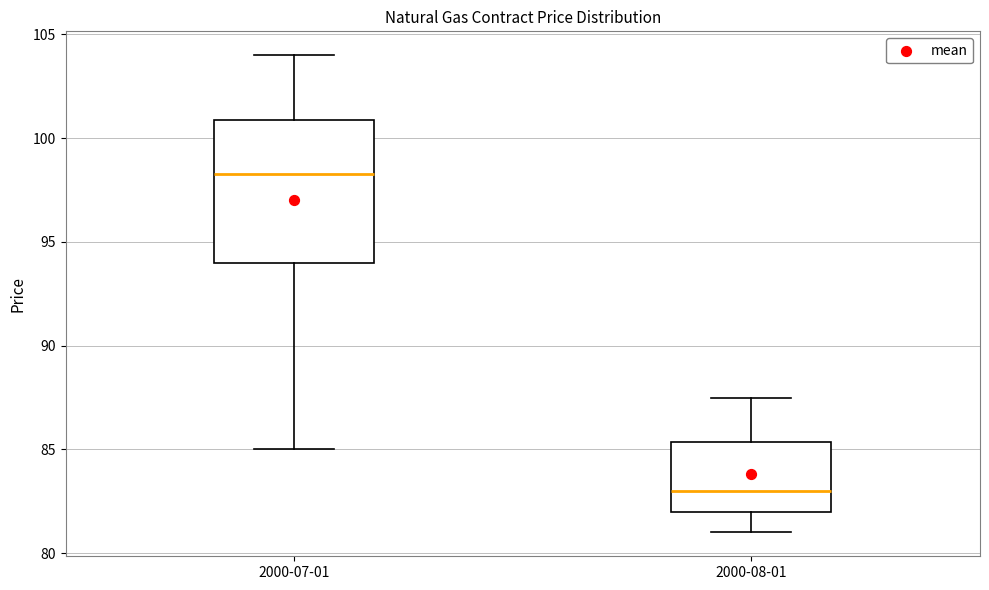

Where does the upper whisker of the box for 2000-07-01 end on the y-axis? The values are not printed on the chart, so give them approximately, as read against the axis.

104.0